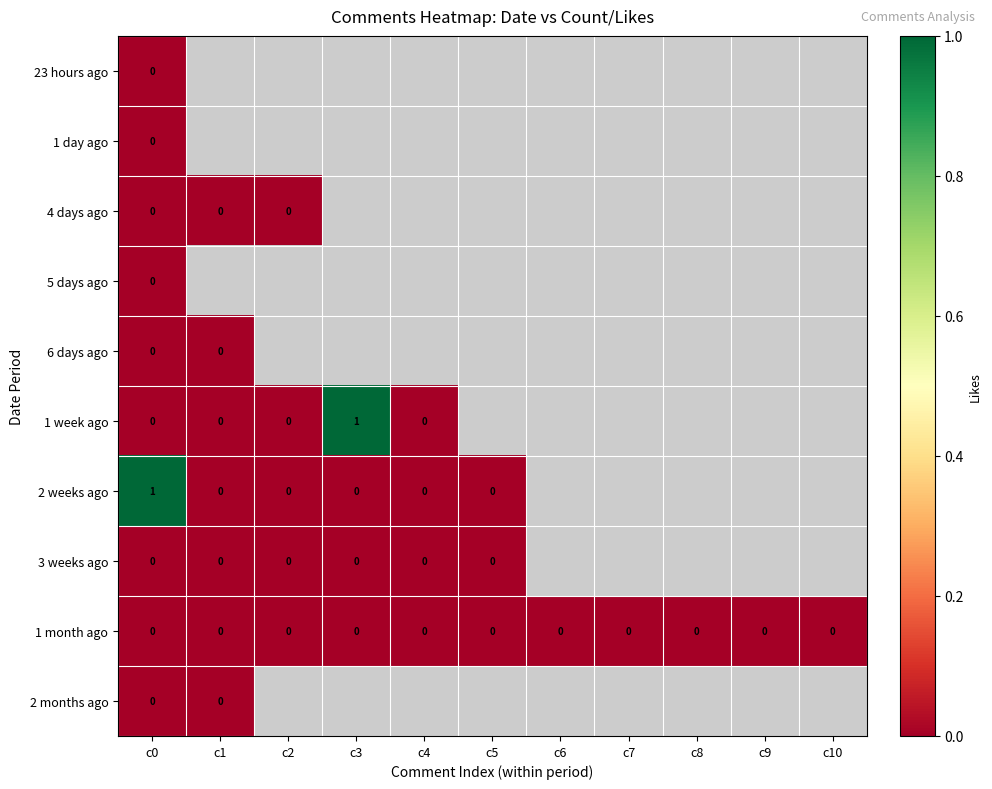

Rank the series by their maximum value, from lowest to highest.

23 hours ago, 1 day ago, 4 days ago, 5 days ago, 6 days ago, 3 weeks ago, 1 month ago, 2 months ago, 1 week ago, 2 weeks ago